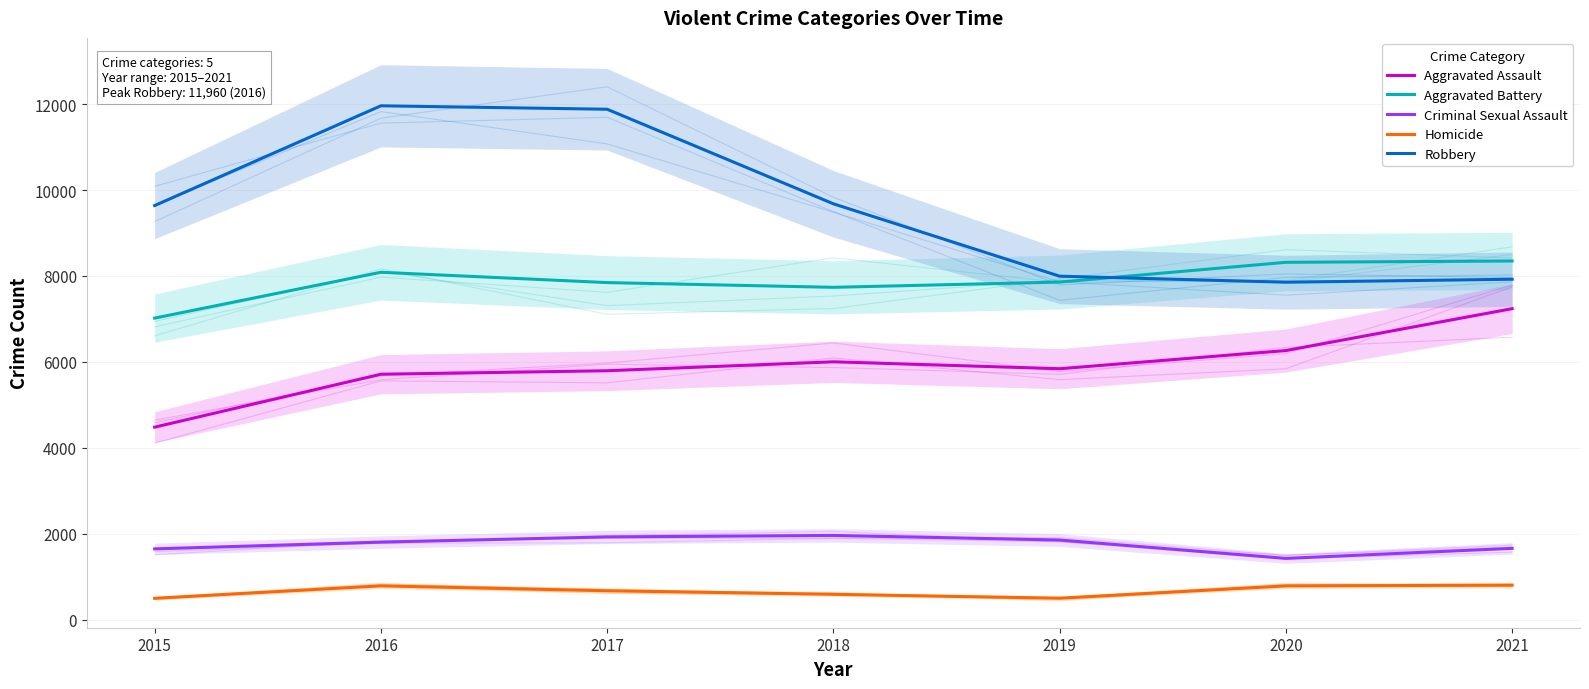

Where does the Homicide series first go above 672?

2016